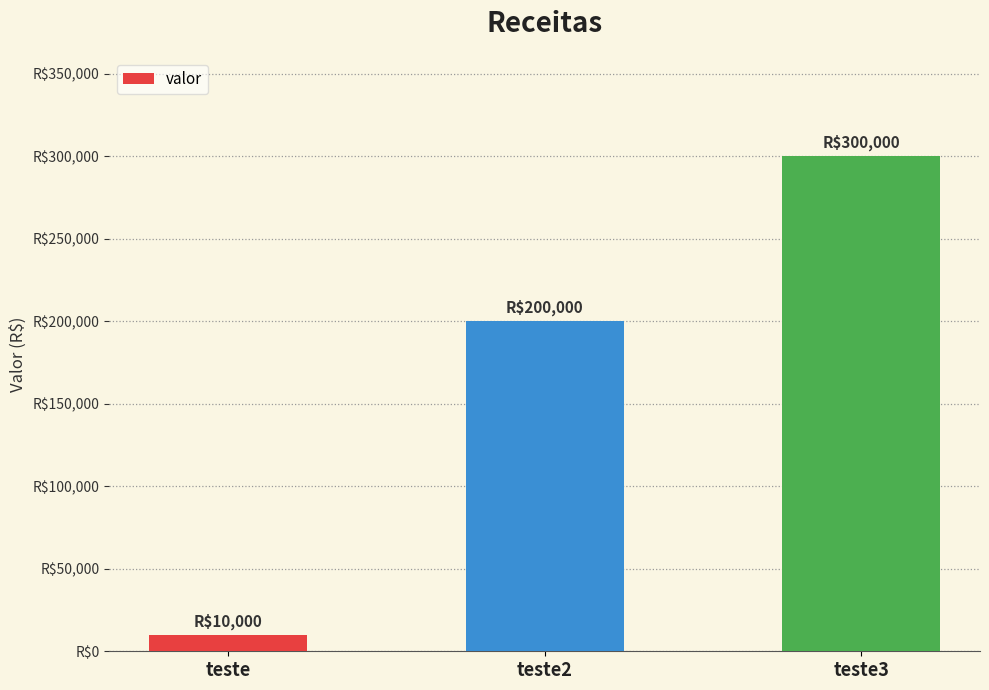

Which label corresponds to the smallest value in the chart?

teste